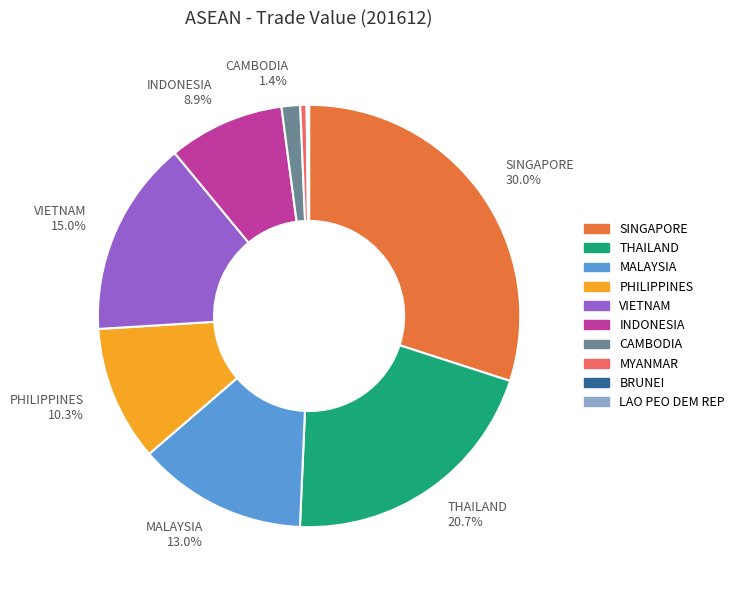

Does any single category account for the majority?

No